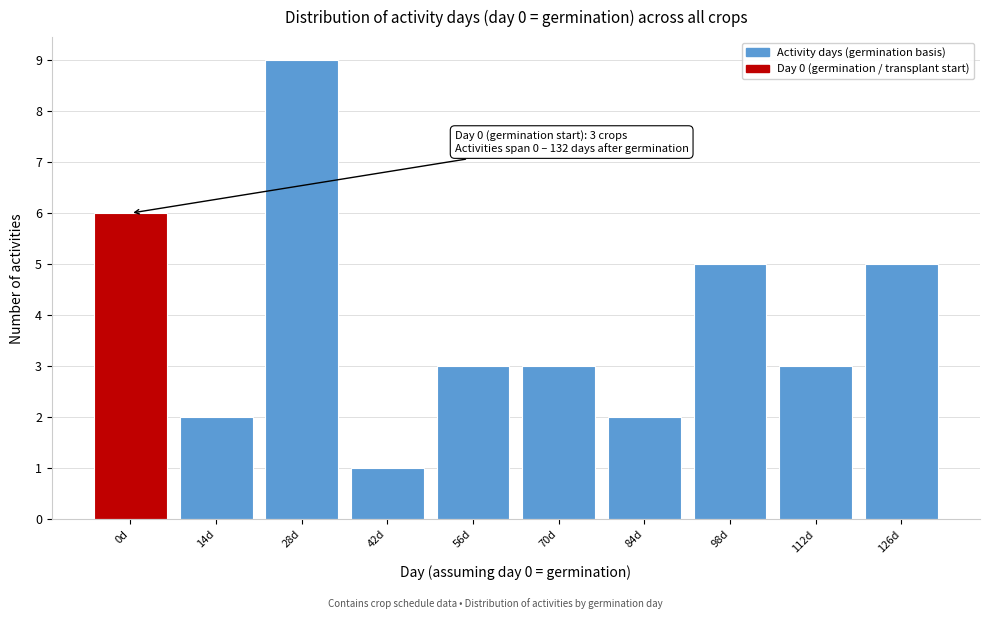

Reading left to right, transcribe all the data shown in this chart.

6	2	9	1	3	3	2	5	3	5